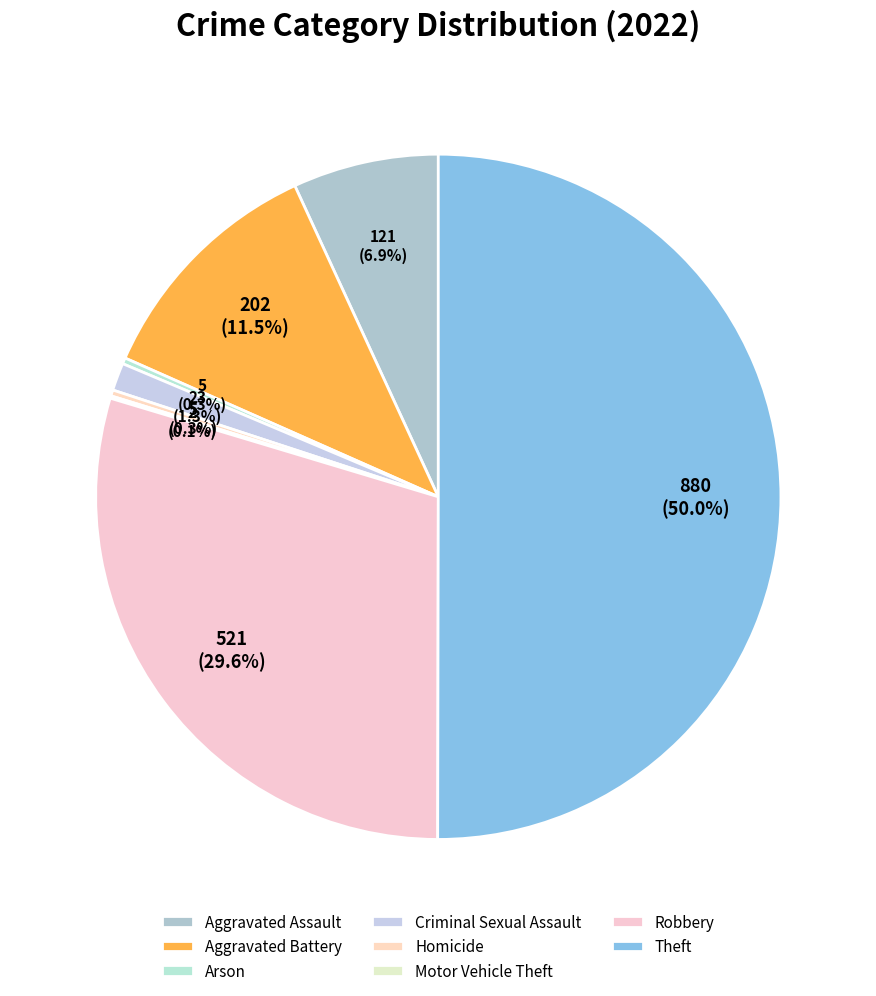

To the nearest percent, what is the average slice percentage?

12%